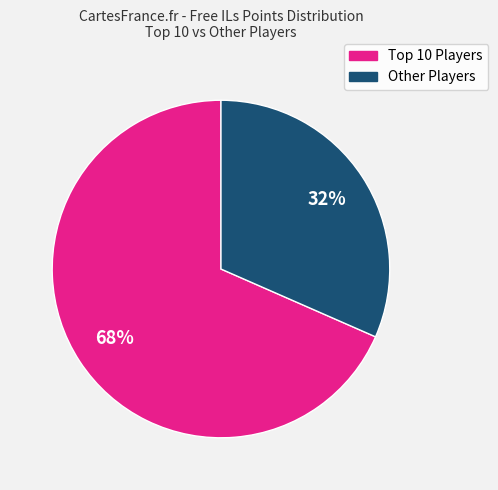

How many slices are in this pie chart?

2